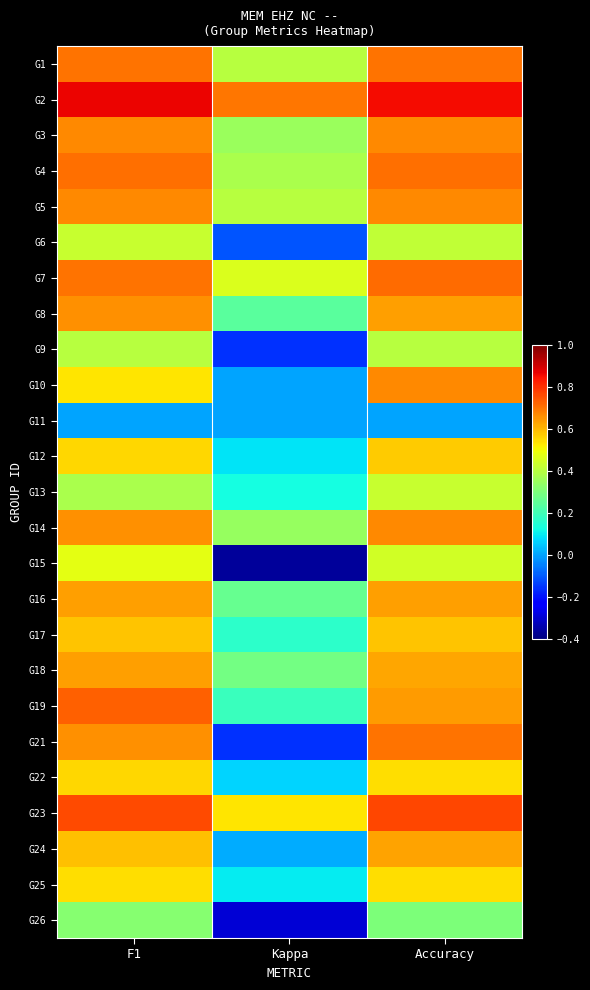

How many distinct data groups are displayed?

25